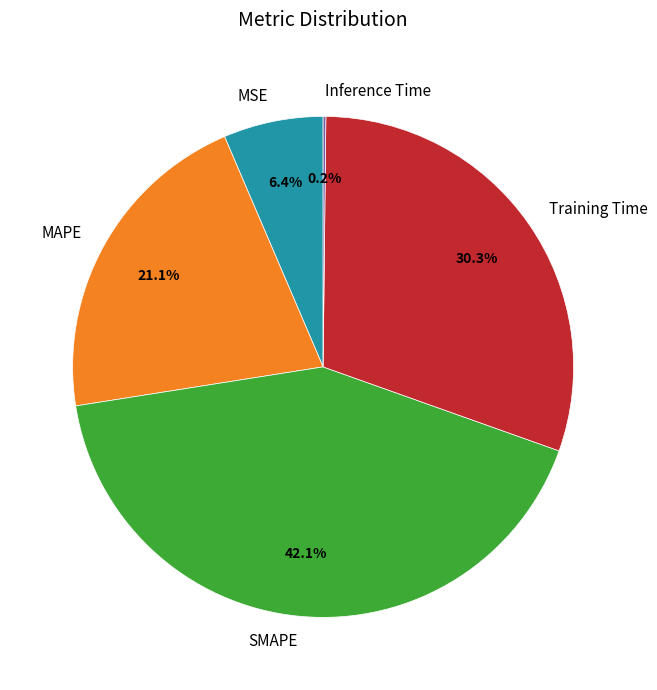

What is the largest slice in the pie chart?

SMAPE